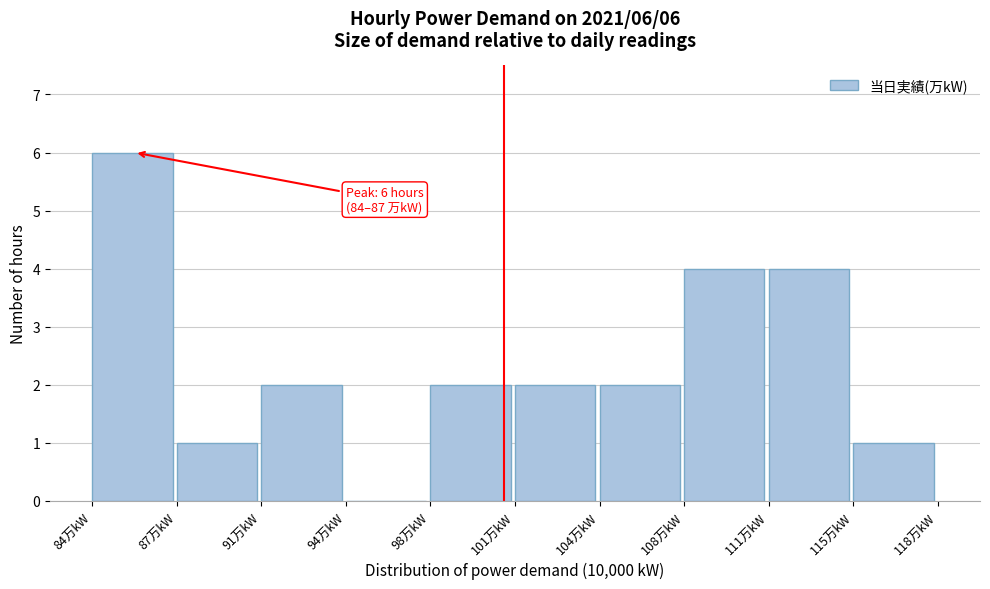

Reading left to right, extract all data points from this chart.

84万kW=6	87万kW=1	91万kW=2	94万kW=0	98万kW=2	101万kW=2	104万kW=2	108万kW=4	111万kW=4	115万kW=1